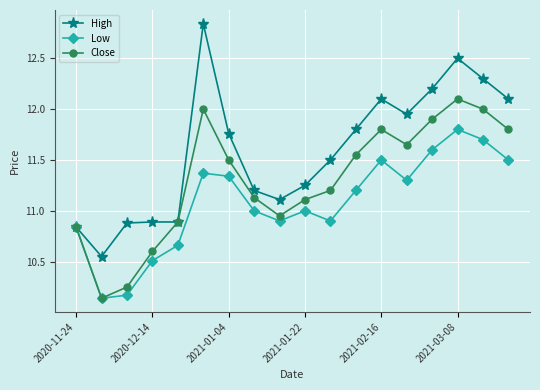

Which series has the largest total across all categories?

High